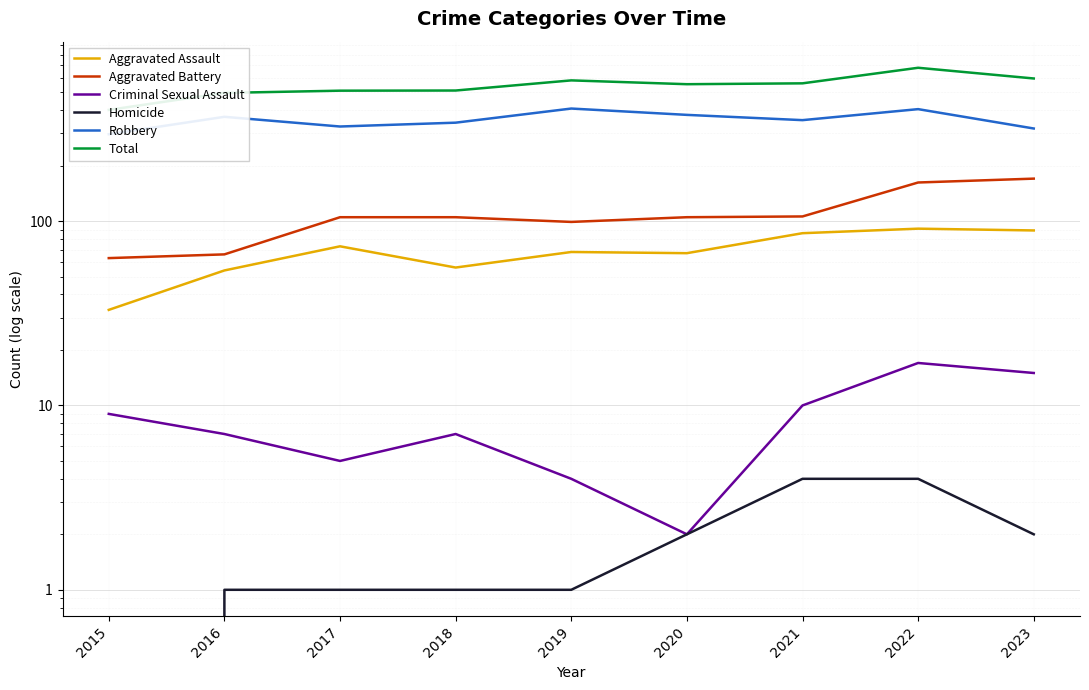

Read the Total value at 2015, to the nearest 50.

400